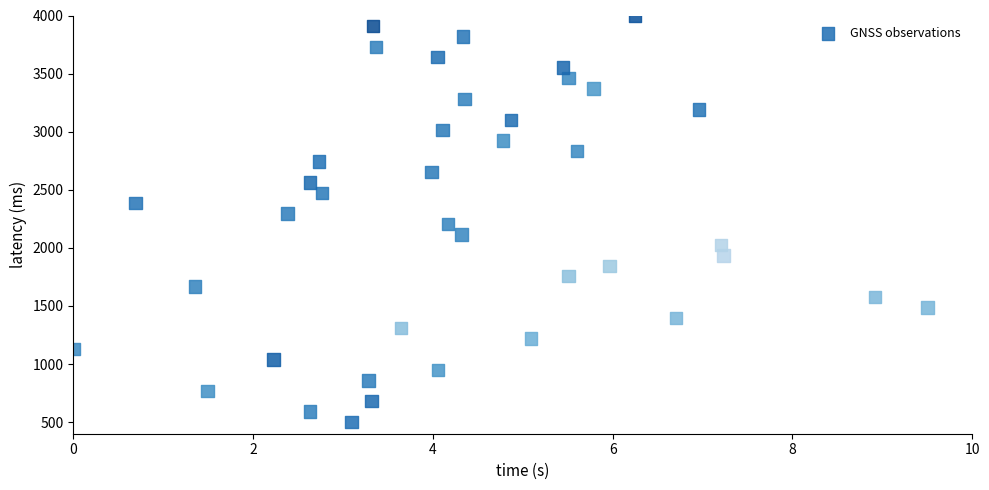

What is the range of Y values (max minus min)?

3500.0